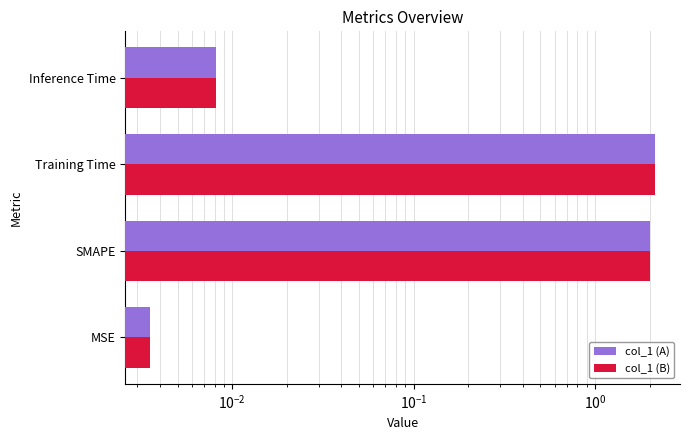

Which series has the widest spread of values?

col_1 (A)